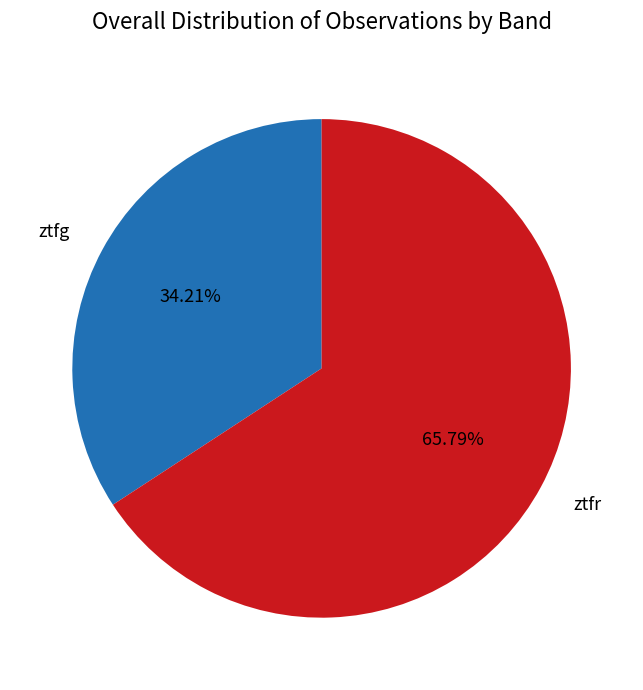

What percentage is the ztfg slice, to the nearest percent?

34%